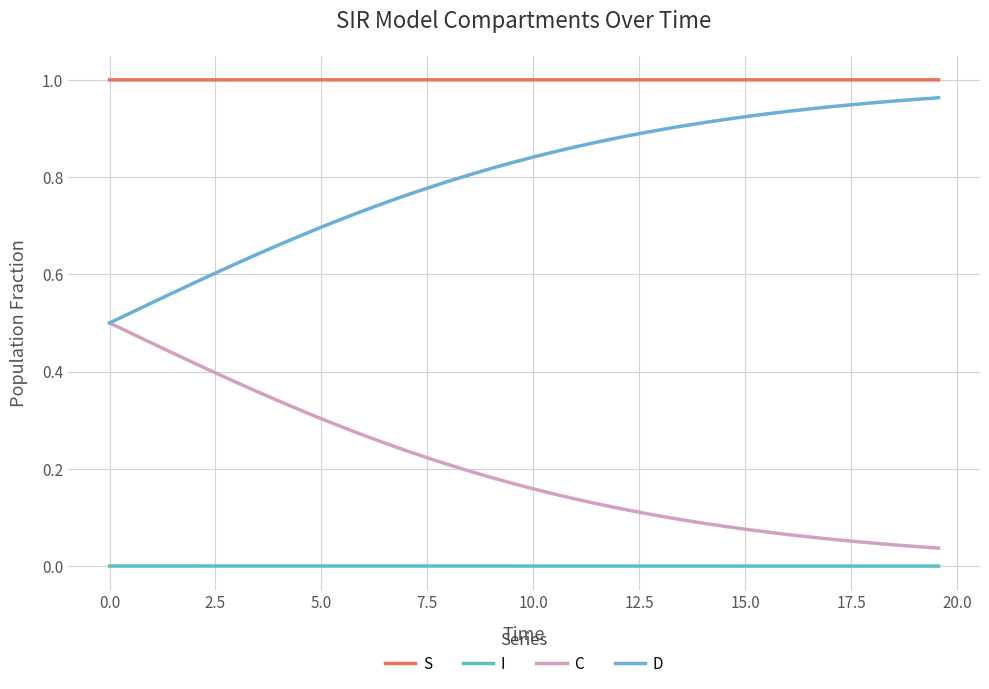

At how many categories does at least one series exceed 0?

40